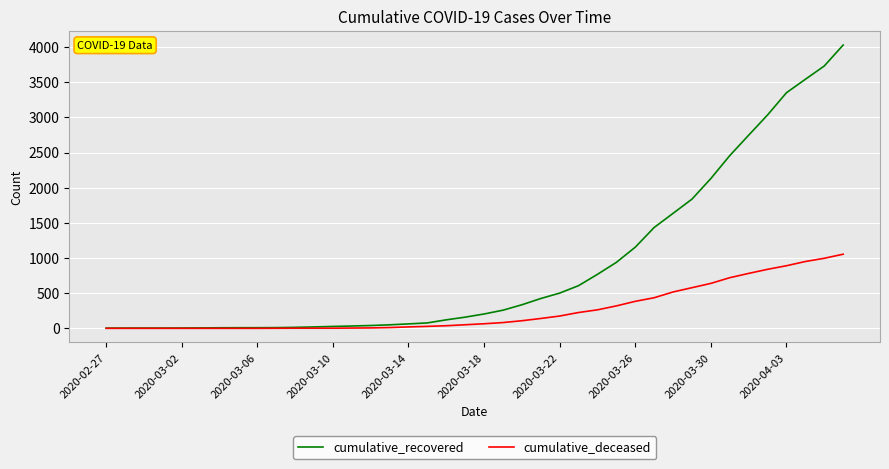

List the series in order of their peak value, lowest first.

cumulative_deceased, cumulative_recovered